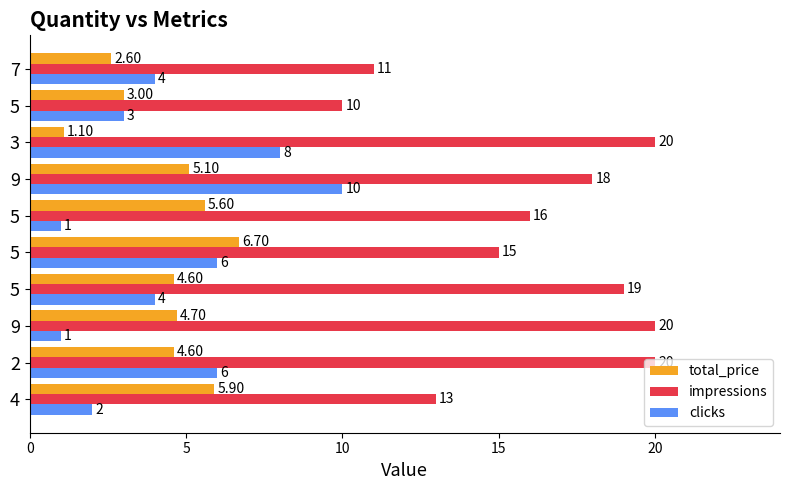

Which series has the largest total across all categories?

impressions